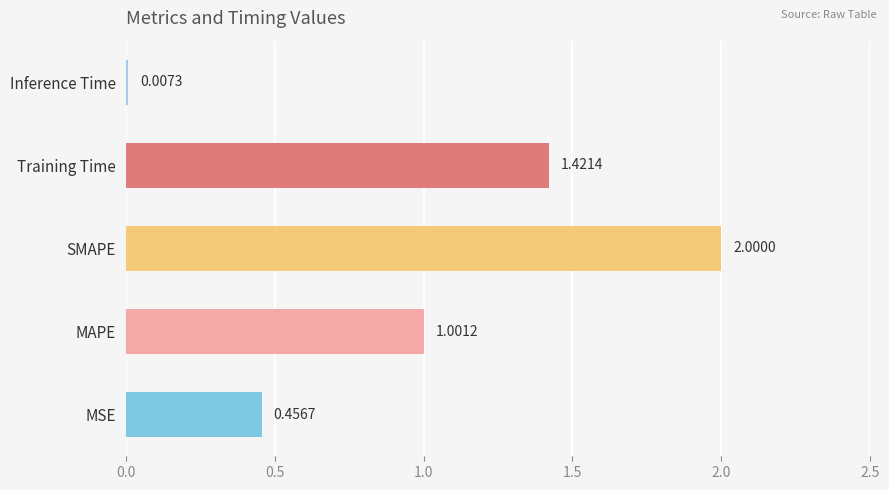

What is the change in value from MSE to MAPE?

+0.5